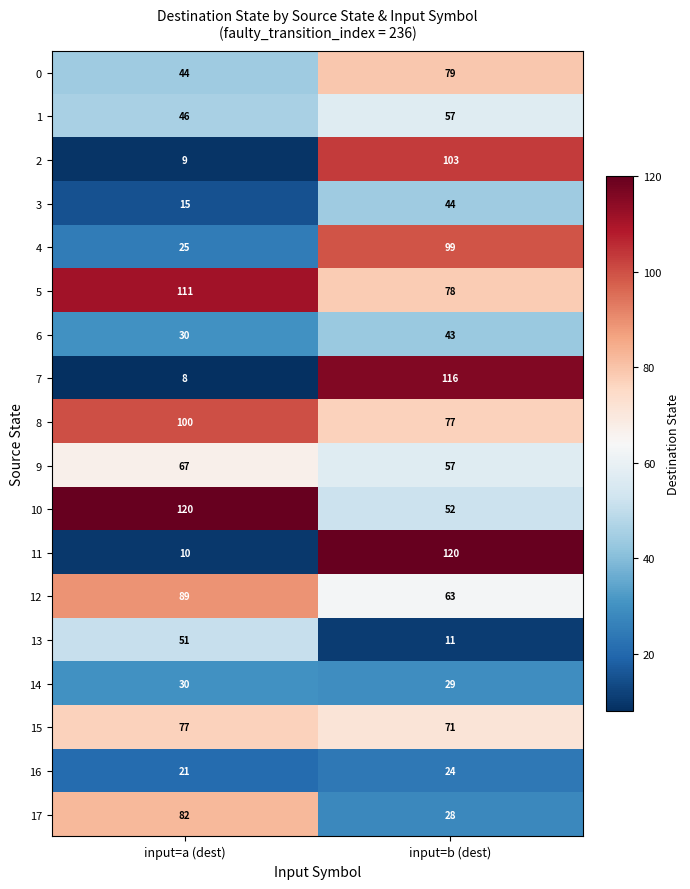

What is the average value of the 14 series?

30